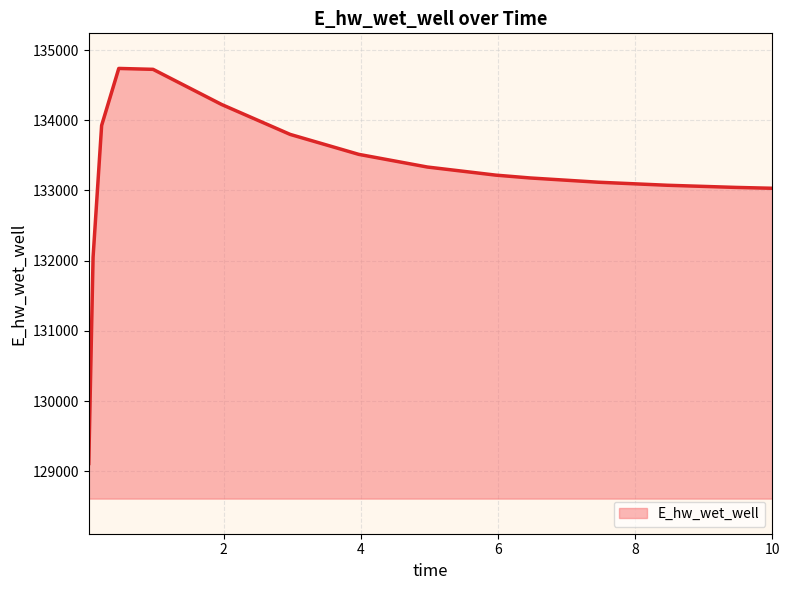

Count the number of values greater than 133218.

8